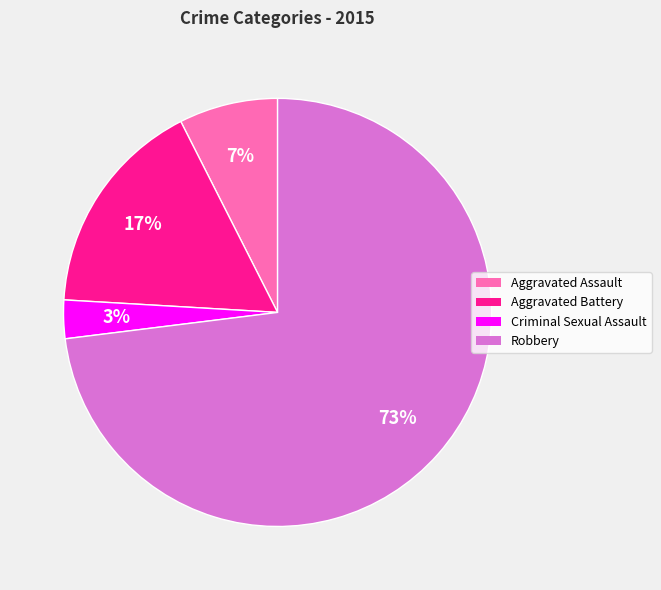

Do Robbery and Criminal Sexual Assault together represent more than half of the pie?

Yes